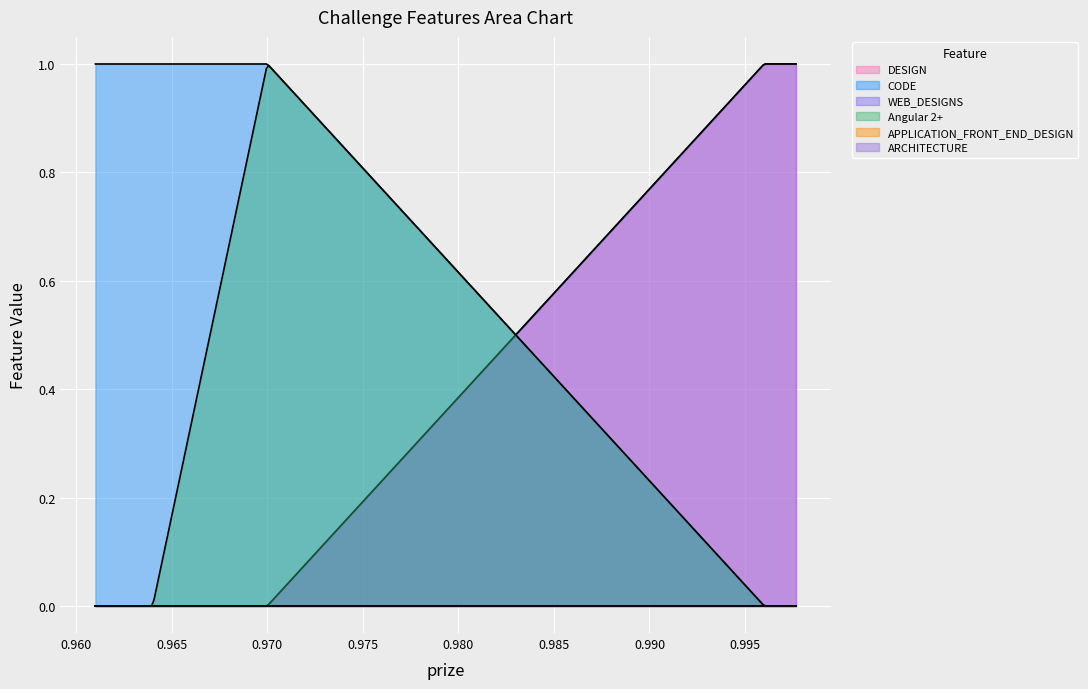

What are all the series names shown in the legend?

DESIGN, CODE, WEB_DESIGNS, Angular 2+, APPLICATION_FRONT_END_DESIGN, ARCHITECTURE